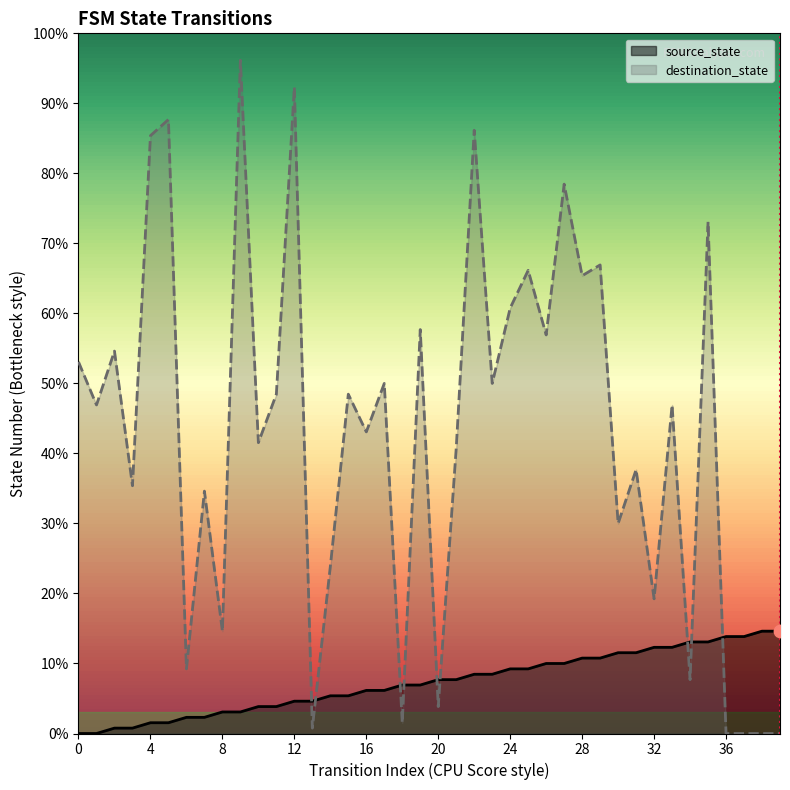

What are all the series names shown in the legend?

source_state, destination_state